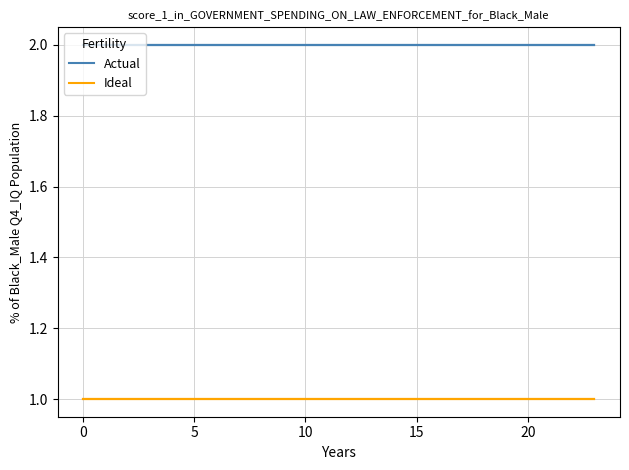

Reading left to right, extract all data points from this chart.

Actual: 2	2	2	2	2	2	2	2	2	2	2	2	2	2	2	2	2	2	2	2	2	2	2	2
Ideal: 1	1	1	1	1	1	1	1	1	1	1	1	1	1	1	1	1	1	1	1	1	1	1	1